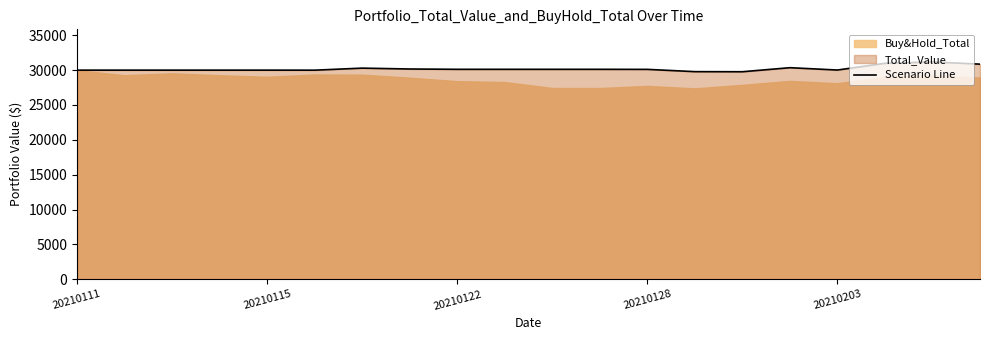

The value of Scenario Line at 20210115 is 7525.9. True or false?

False